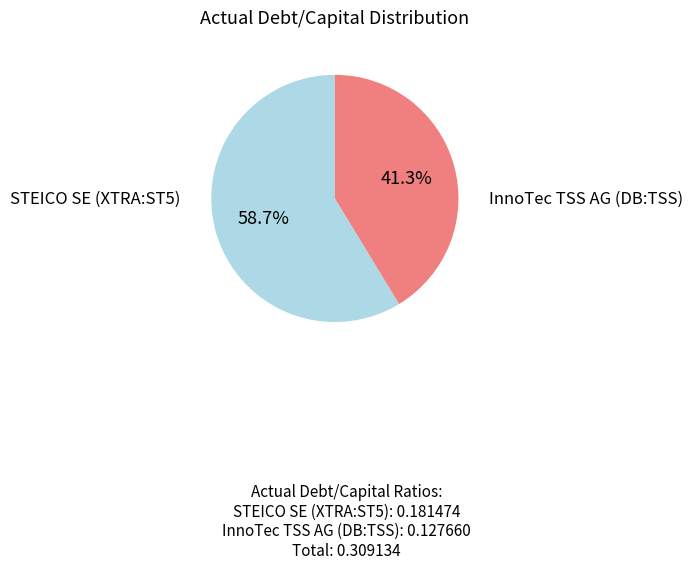

Is there any slice that represents more than half of the pie?

Yes